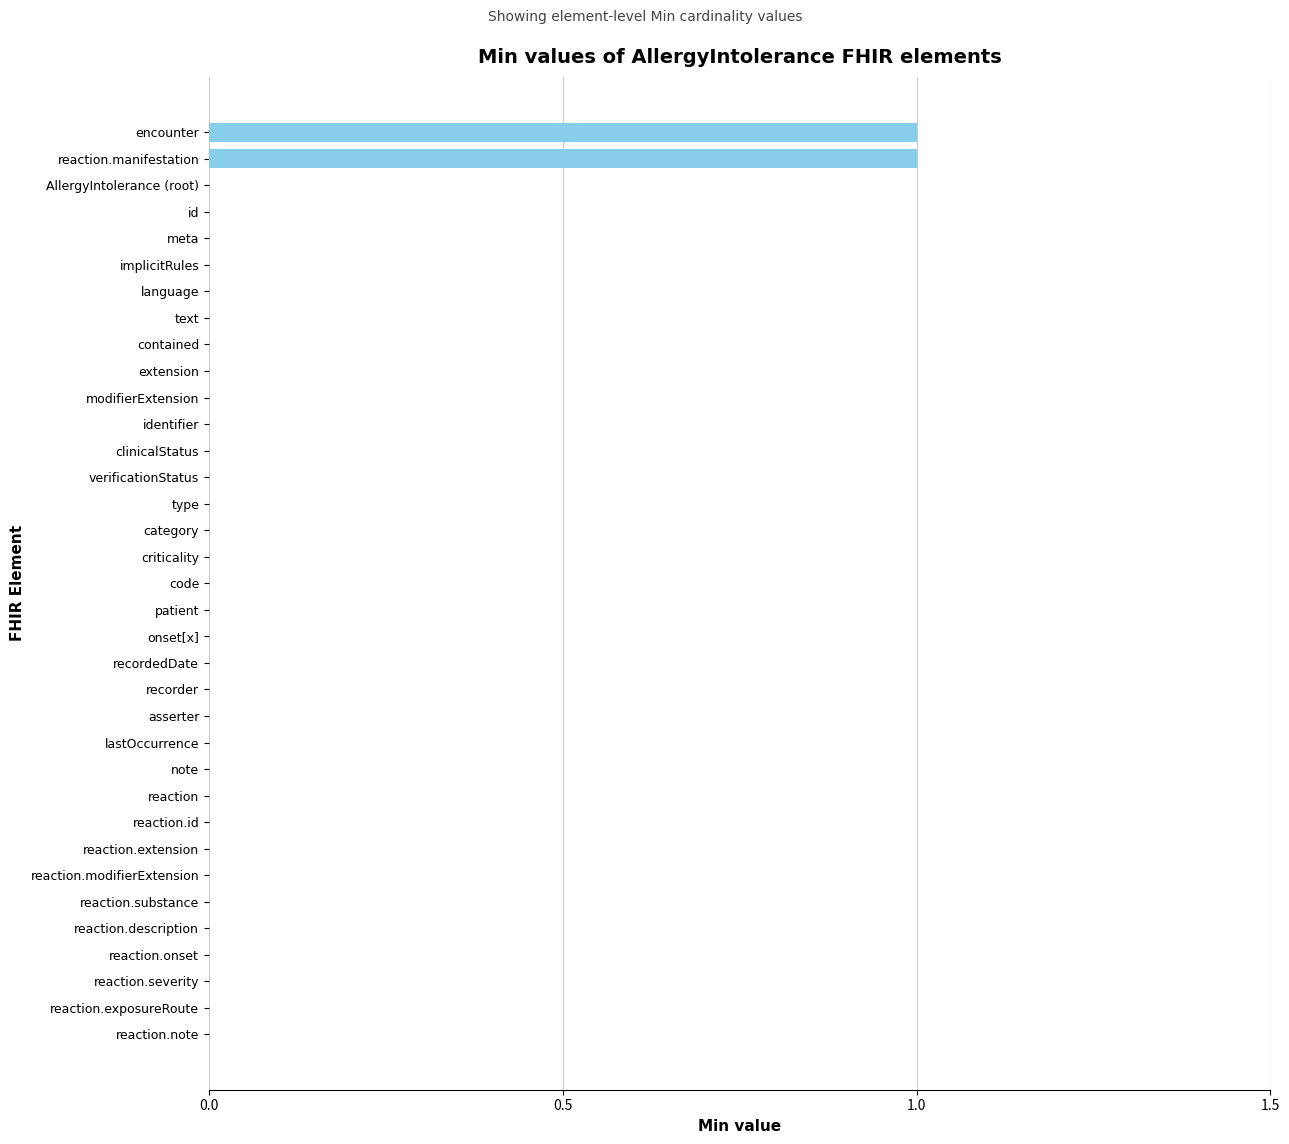

Is it true that the value at recorder is 0?

True